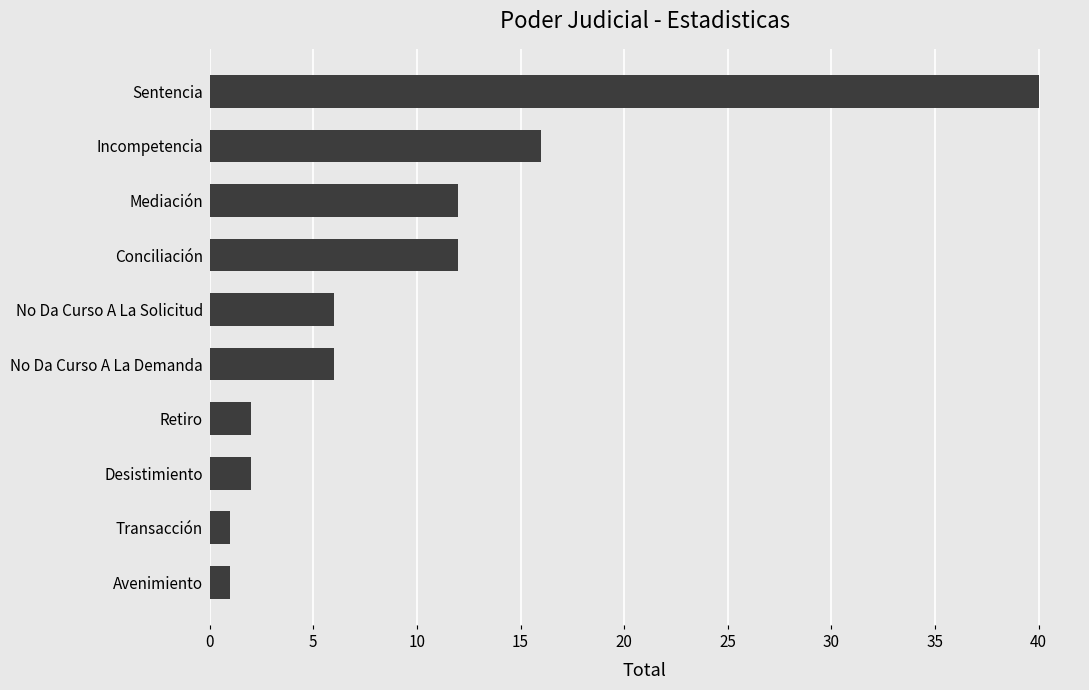

What value does the data have at Sentencia?

40